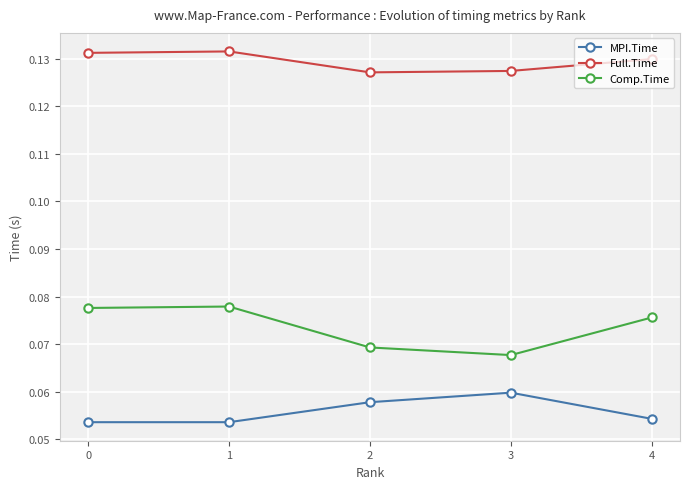

What is the total value across all series at 2?

0.3